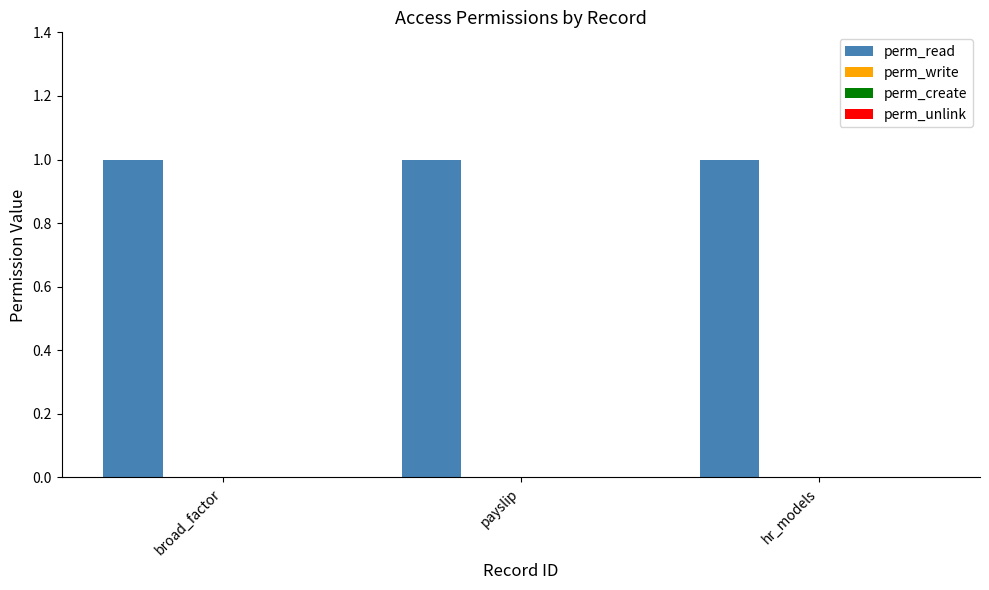

True or false: perm_unlink has a value of 0 at hr_models.

True